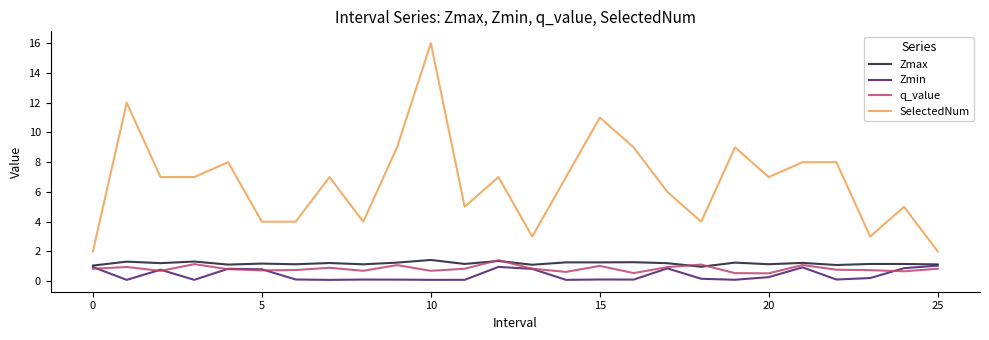

Which series has the widest spread of values?

SelectedNum